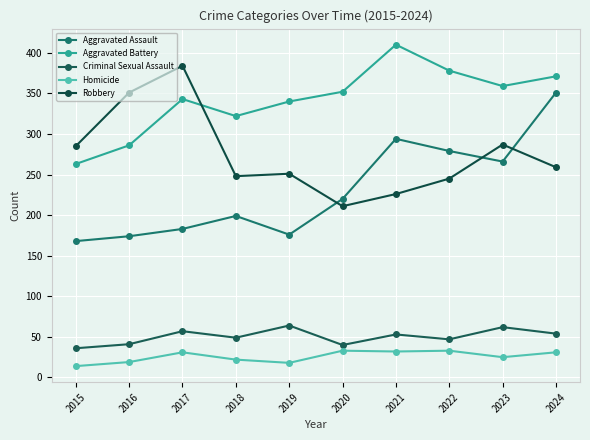

What are all the series names shown in the legend?

Aggravated Assault, Aggravated Battery, Criminal Sexual Assault, Homicide, Robbery